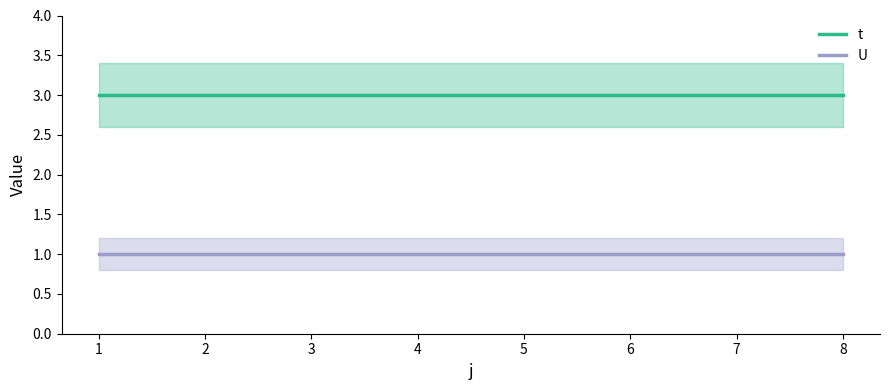

How many lines are shown in the chart?

2